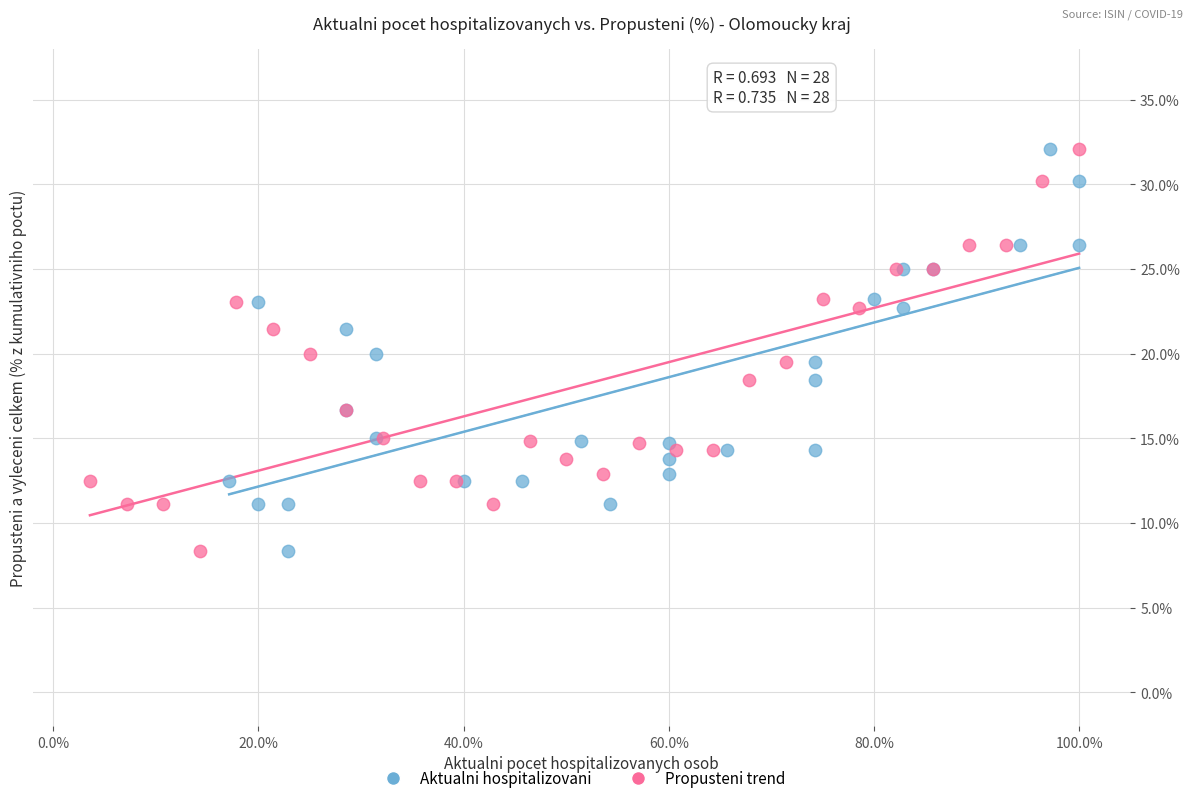

What are all the series names shown in the legend?

Aktualni hospitalizovani, Propusteni trend